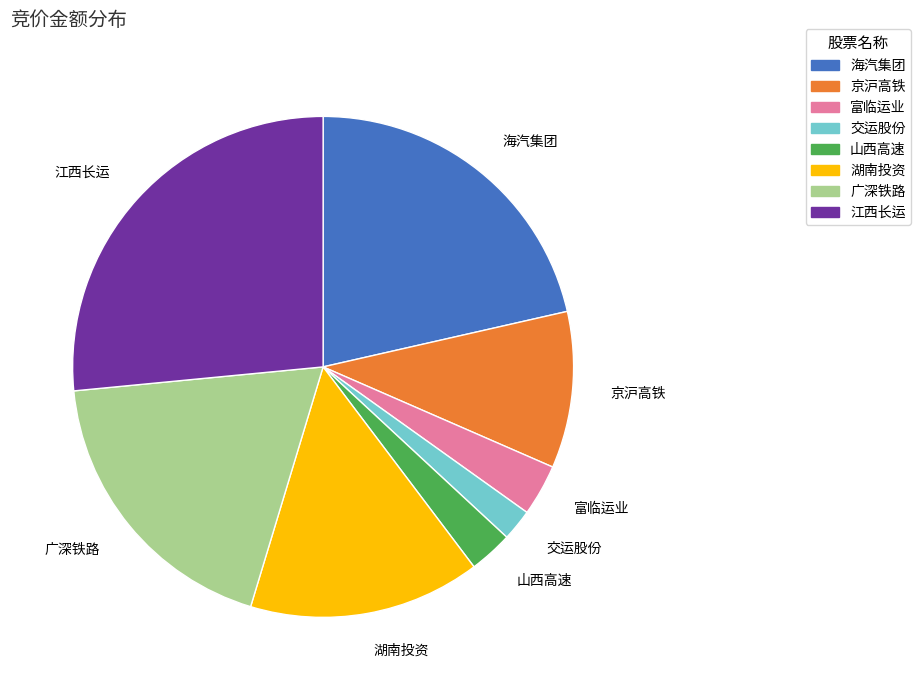

Is the sum of 广深铁路 and 湖南投资 greater than half?

No